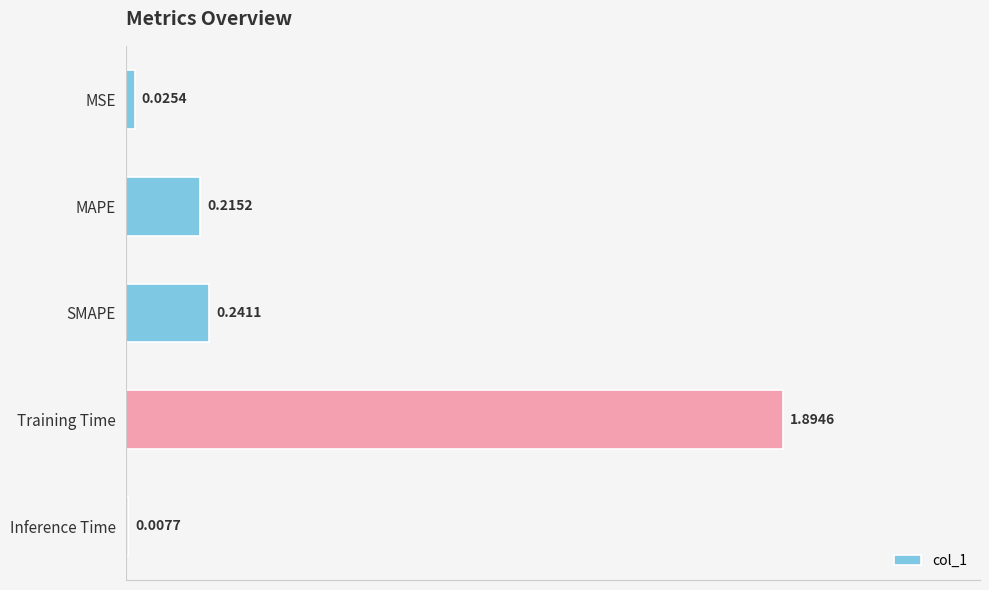

Rank the categories by value from lowest to highest.

Inference Time, MSE, MAPE, SMAPE, Training Time